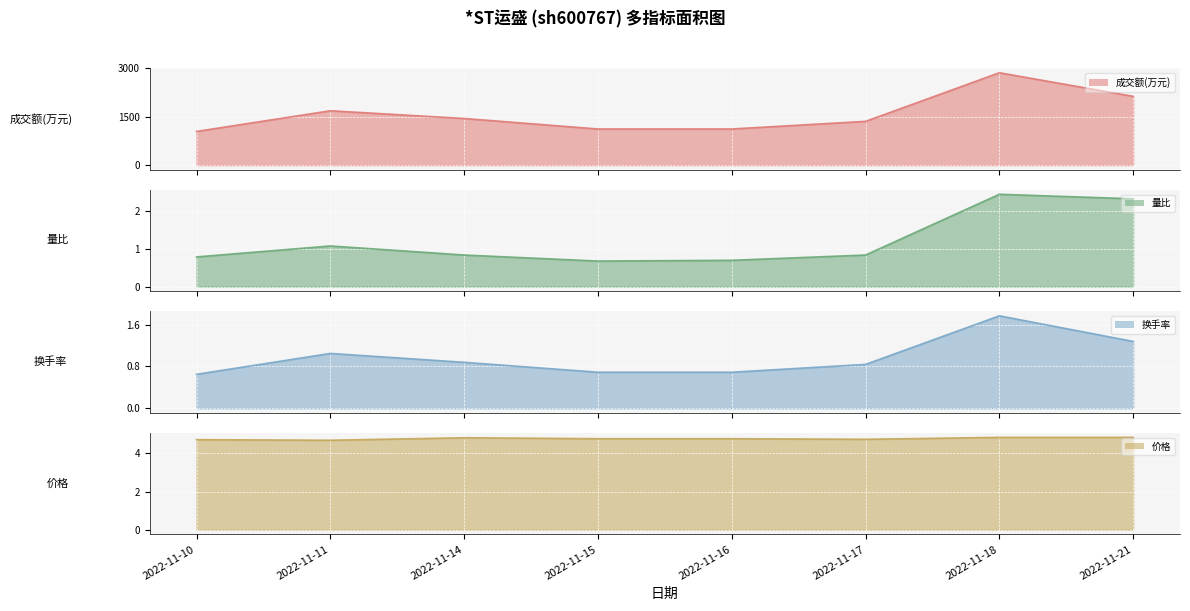

In 换手率, how many points are higher than both neighbors (excluding endpoints)?

2